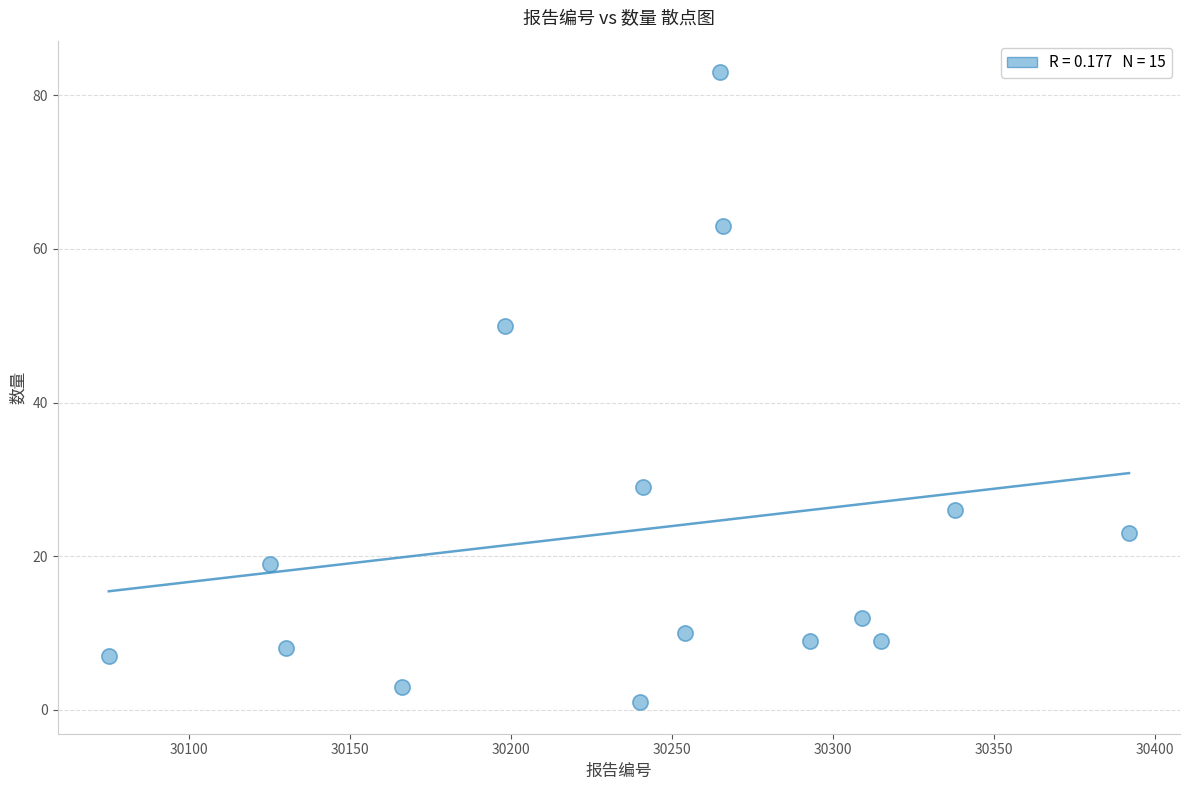

What Y value in the scatter plot is closest to 42?

50